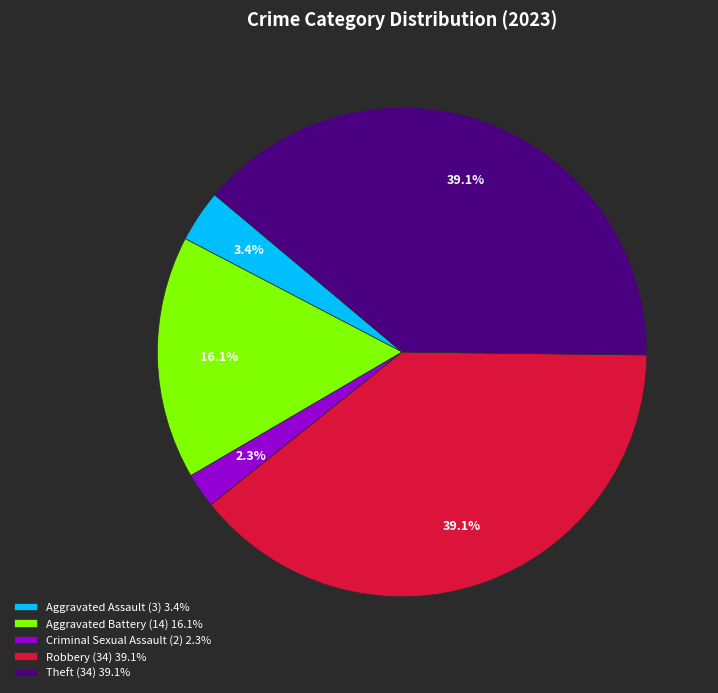

How many slices are in this pie chart?

5